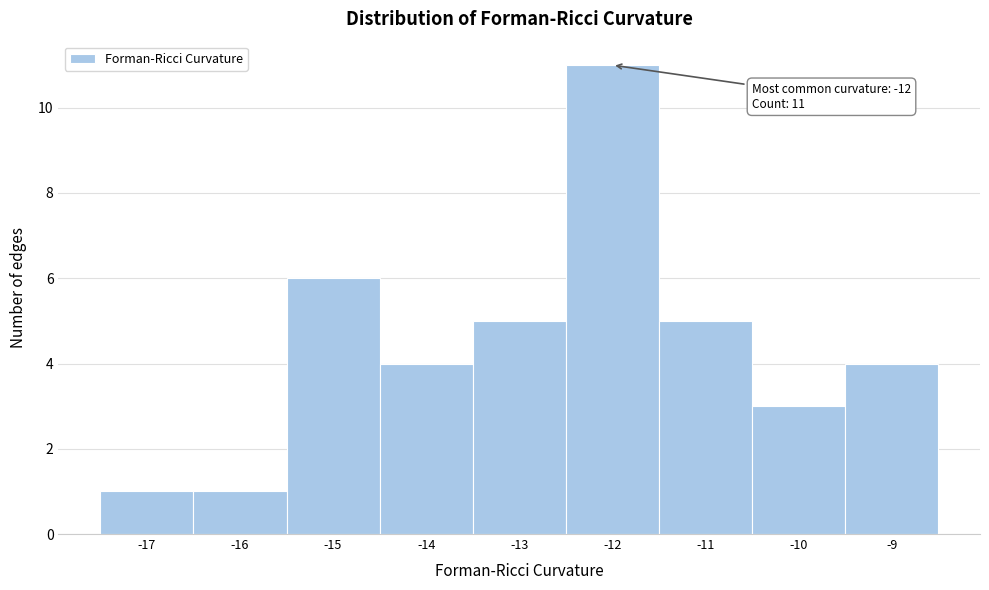

Over which range of the x-axis is the bar tallest?

-12.5 to -11.5